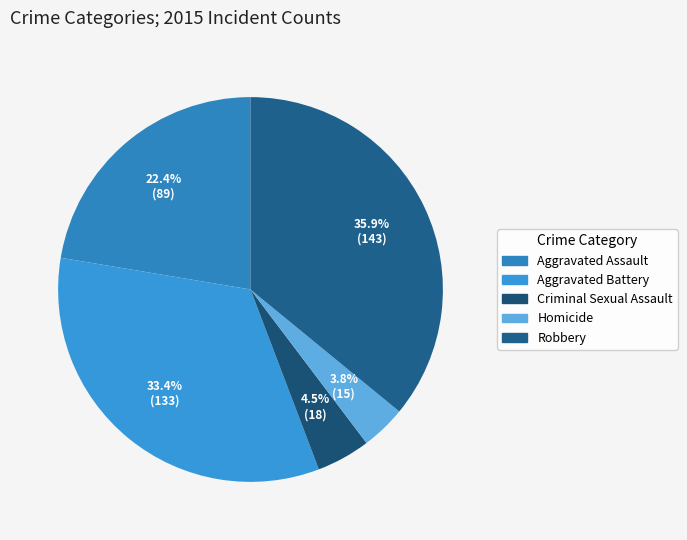

Does any single category account for the majority?

No